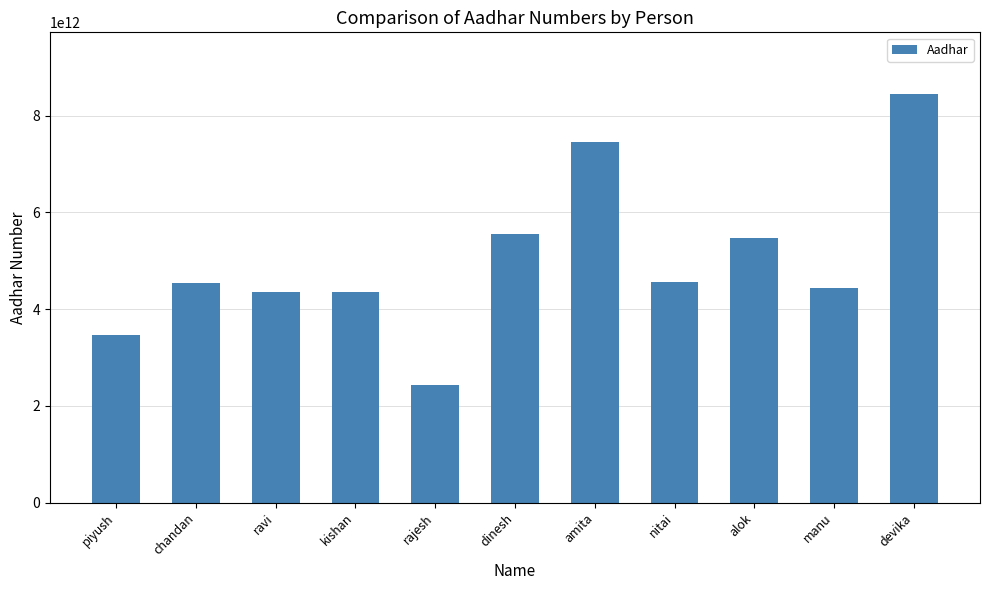

What is the label of the 8th bar from the left?

nitai